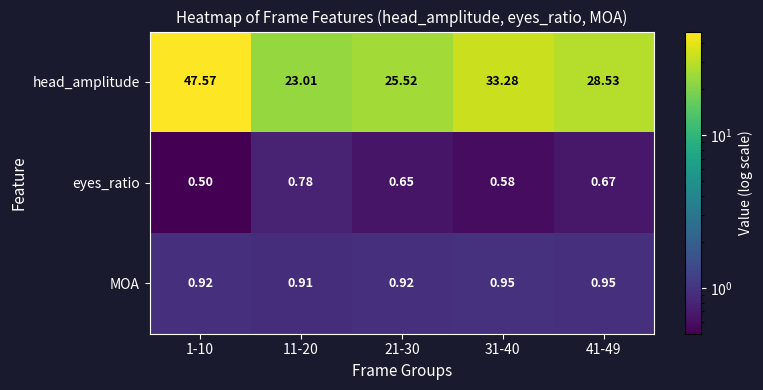

How many series are shown in this chart?

3